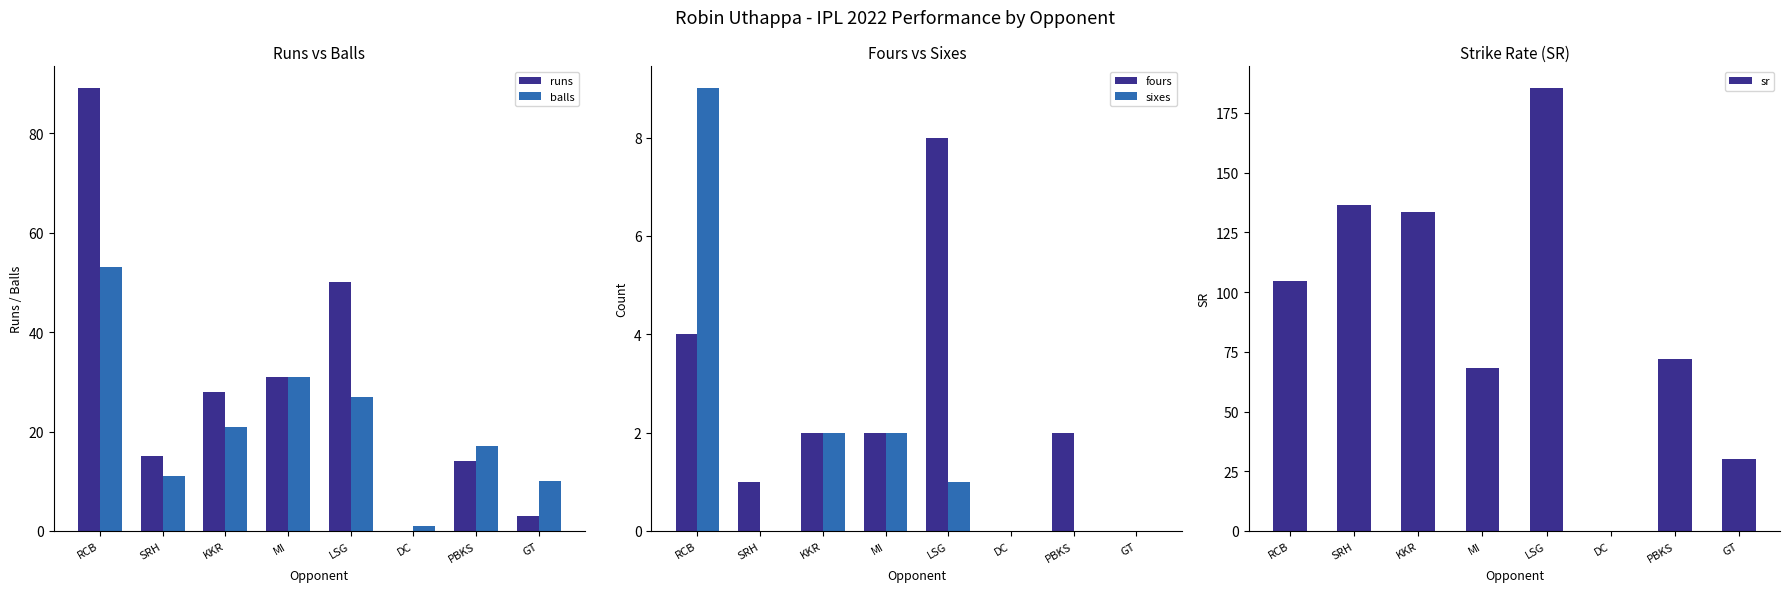

How many series are shown in this chart?

5